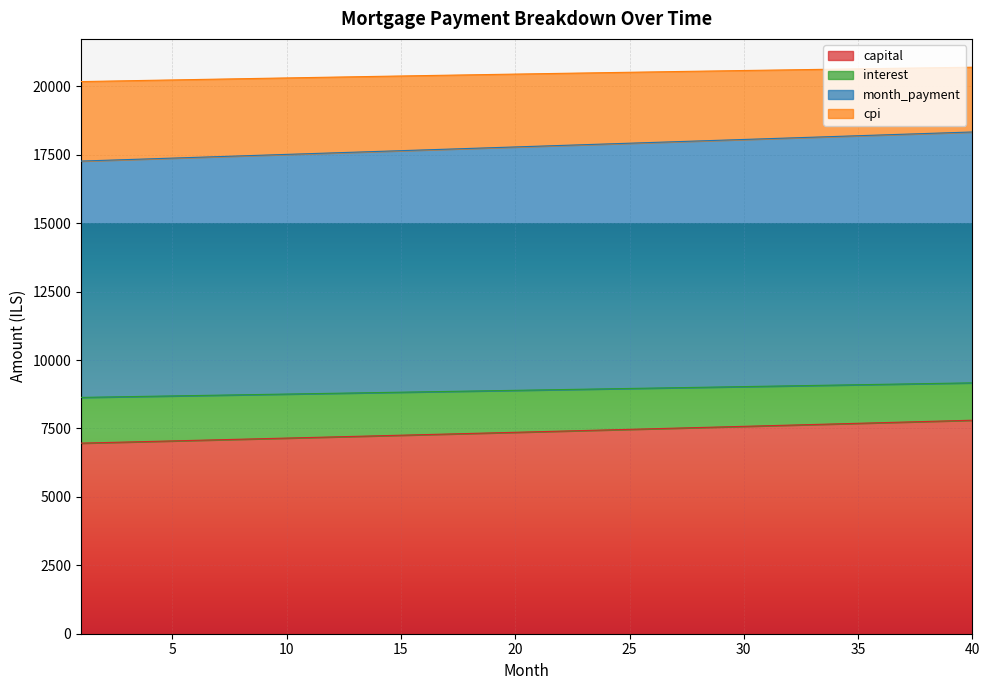

How many values in the capital series are below 7382?

20